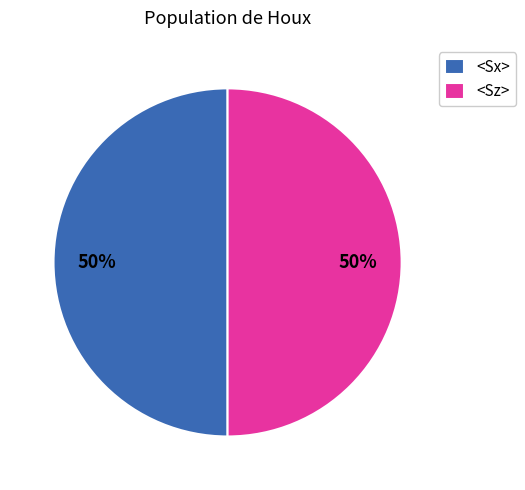

The <Sx> slice represents 50% of the pie. True or false?

True